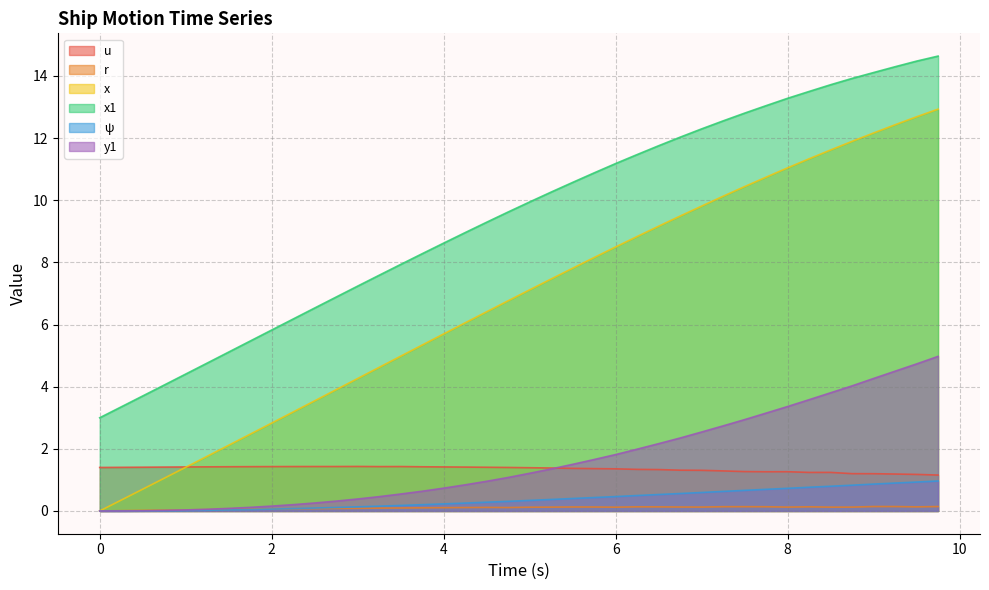

How many lines are shown in the chart?

6